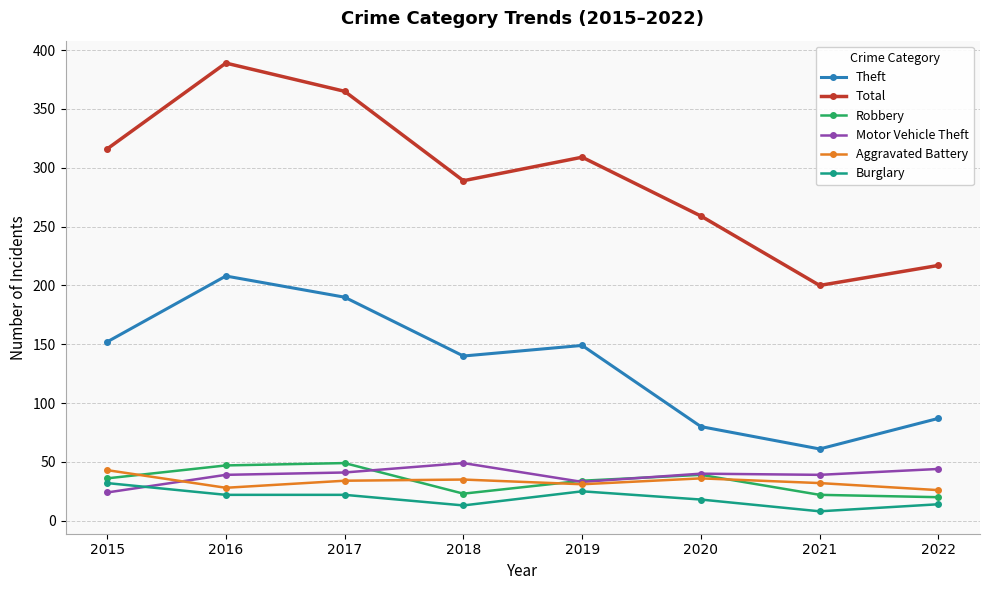

At which label does Burglary first exceed 22?

2015